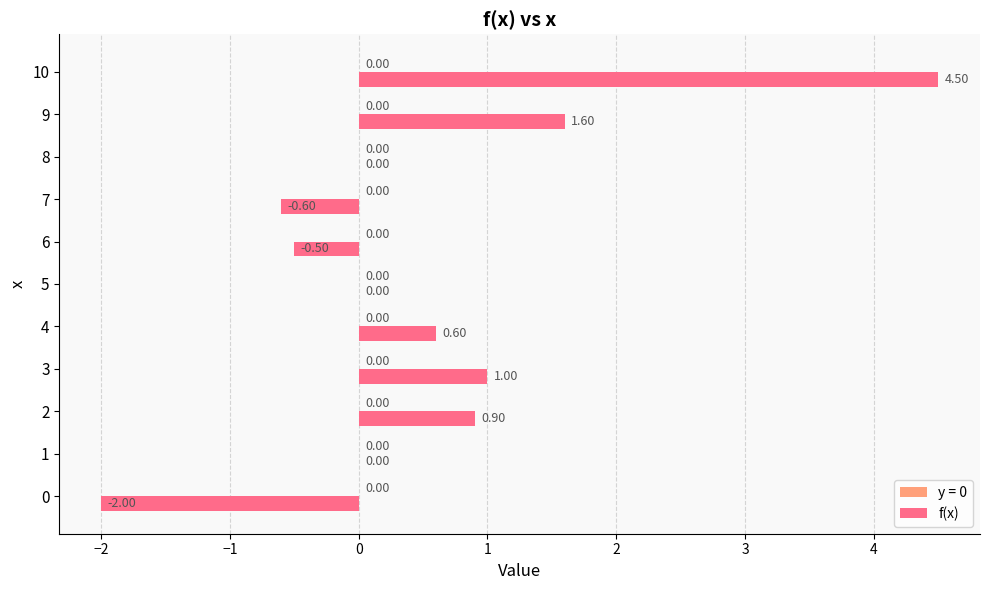

Between 10 and 2, which is larger?

10